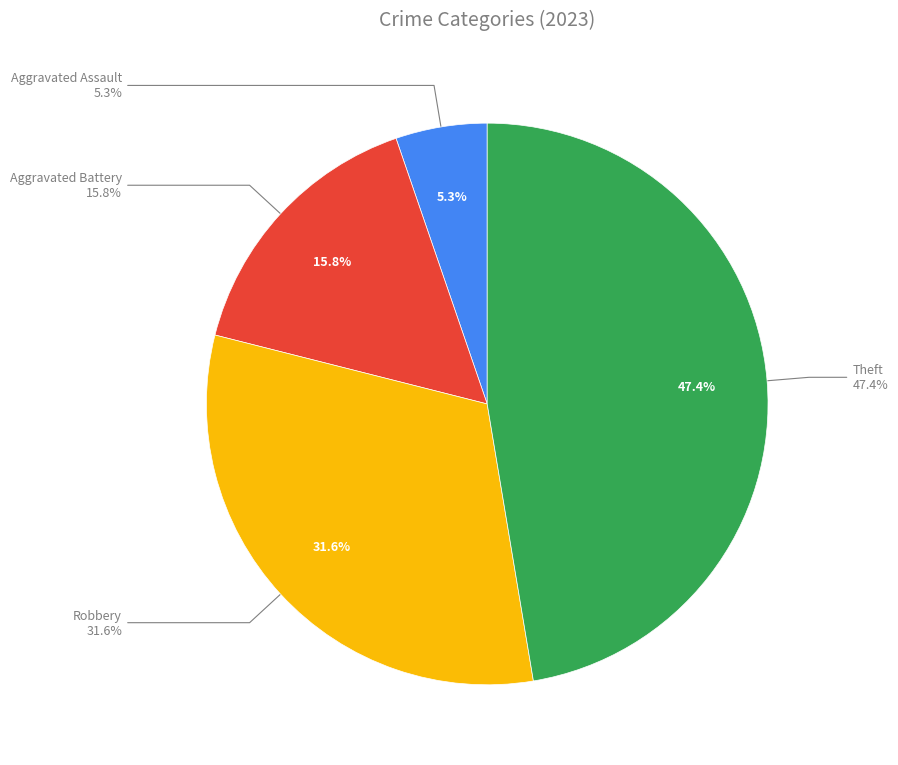

To the nearest percent, what is the combined percentage of Aggravated Battery and Robbery?

47%